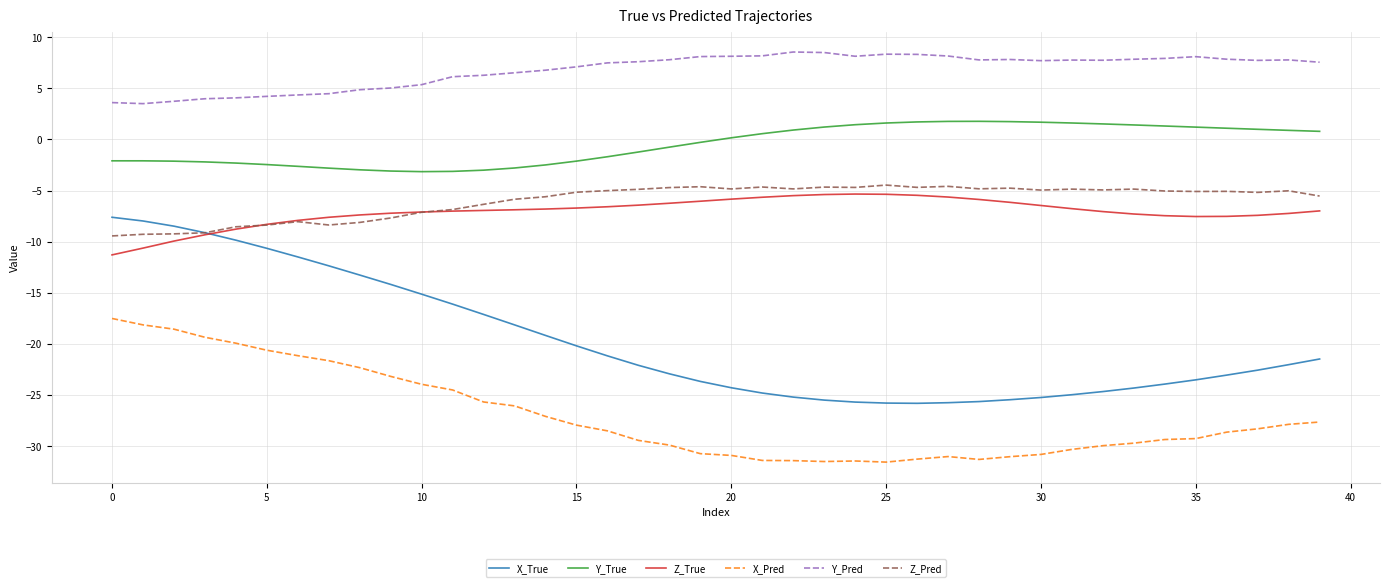

How many lines are shown in the chart?

6